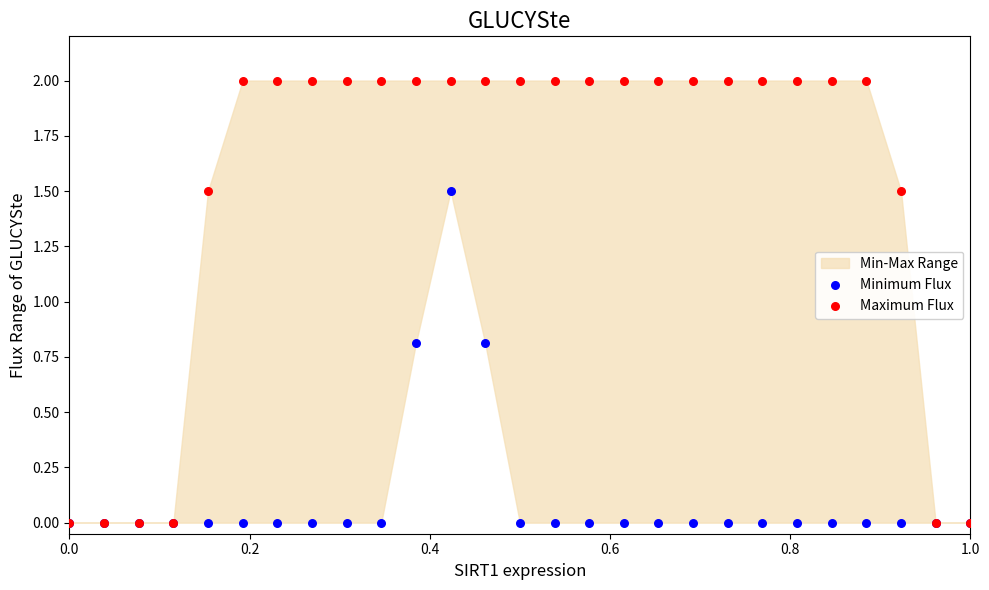

Which series reaches the minimum Y coordinate?

Minimum Flux